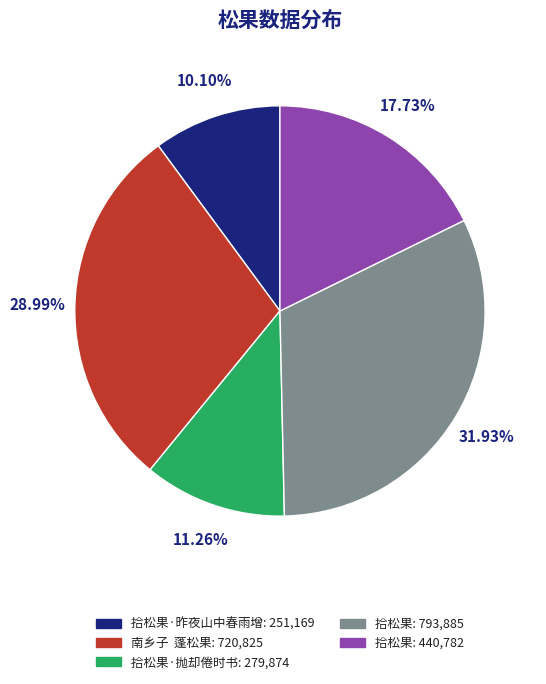

Is there a majority slice in this chart?

No